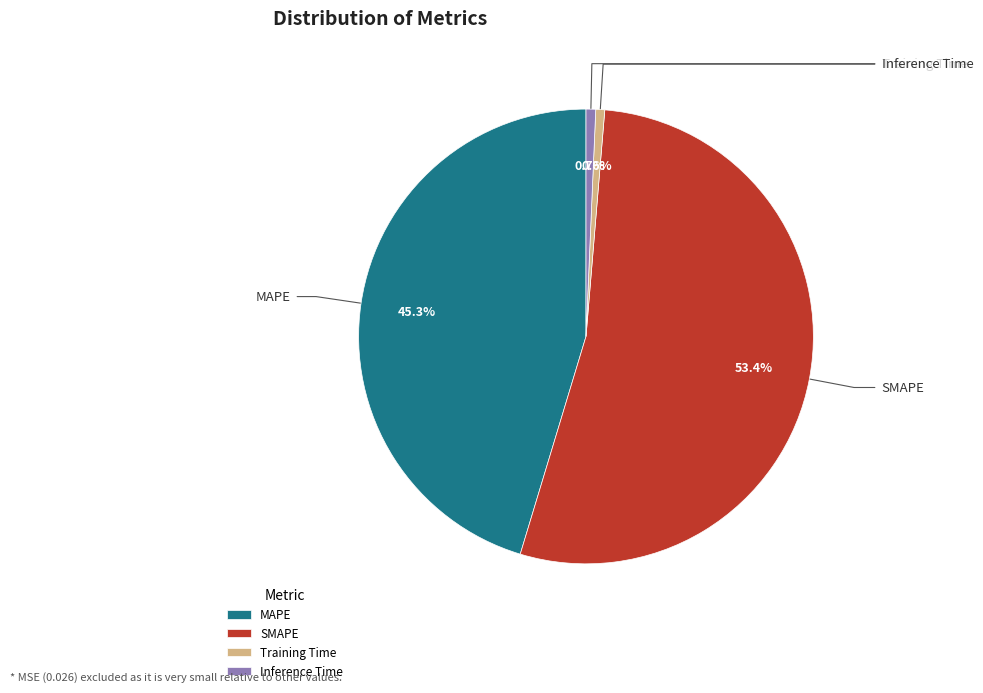

To the nearest percent, what is the combined percentage of MAPE and Inference Time?

46%